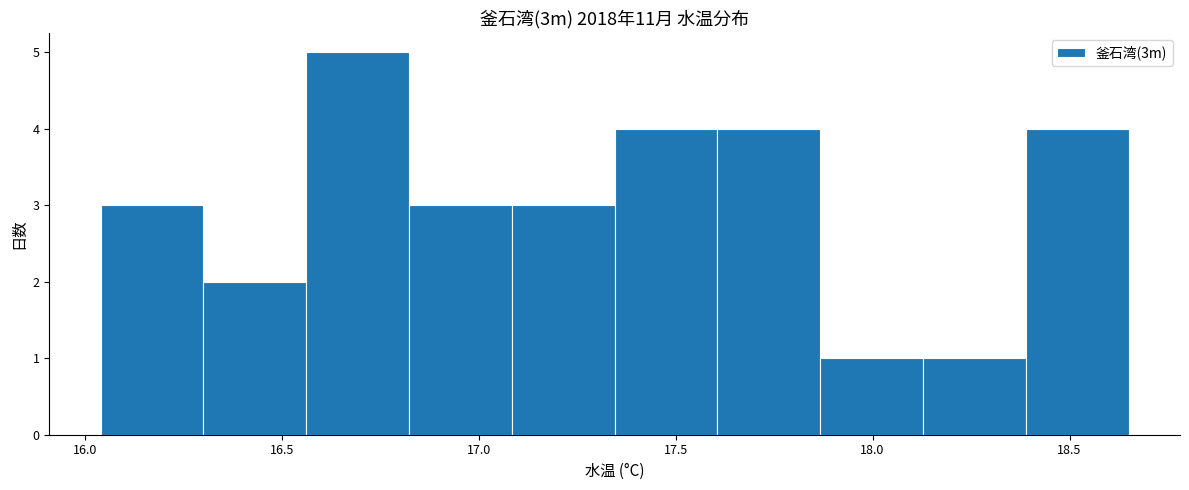

Reading left to right, transcribe this chart: for each bar, give the range it covers on the x-axis and its height. Neither the bar edges nor the heights are printed on the chart, so give them approximately, as read against the axes.

16.05 to 16.30: 3
16.30 to 16.55: 2
16.55 to 16.80: 5
16.80 to 17.10: 3
17.10 to 17.35: 3
17.35 to 17.60: 4
17.60 to 17.85: 4
17.85 to 18.15: 1
18.15 to 18.40: 1
18.40 to 18.65: 4